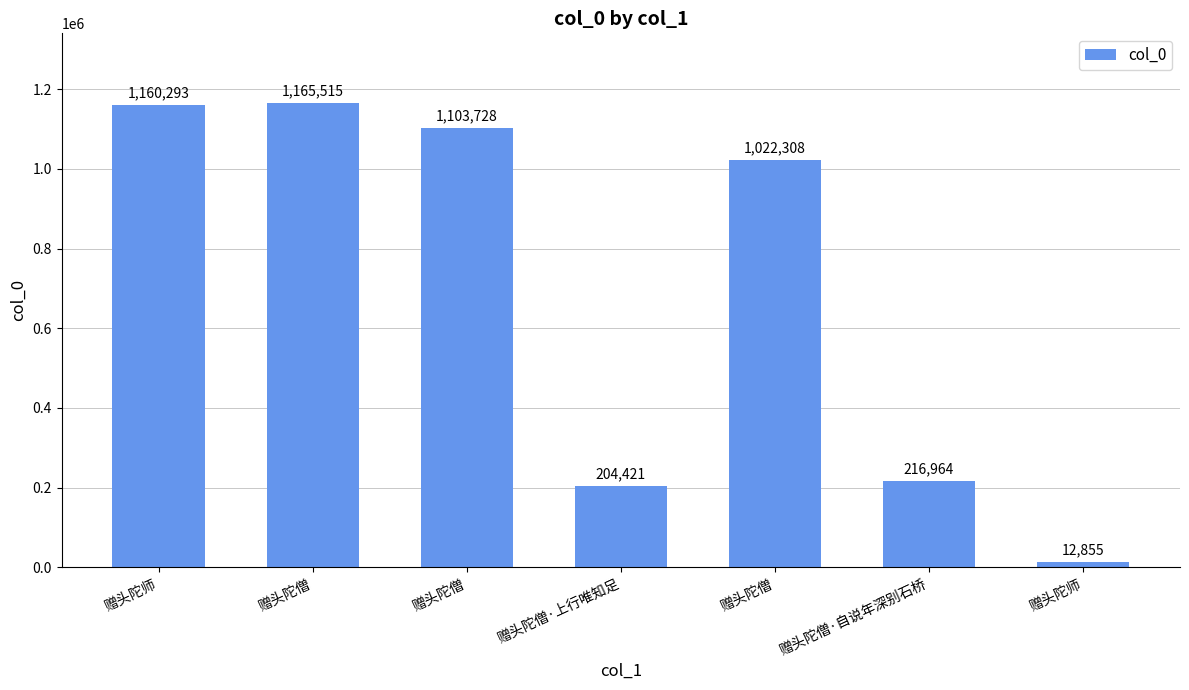

True or false: the data shows 312128 at 赠头陀僧·自说年深别石桥.

False